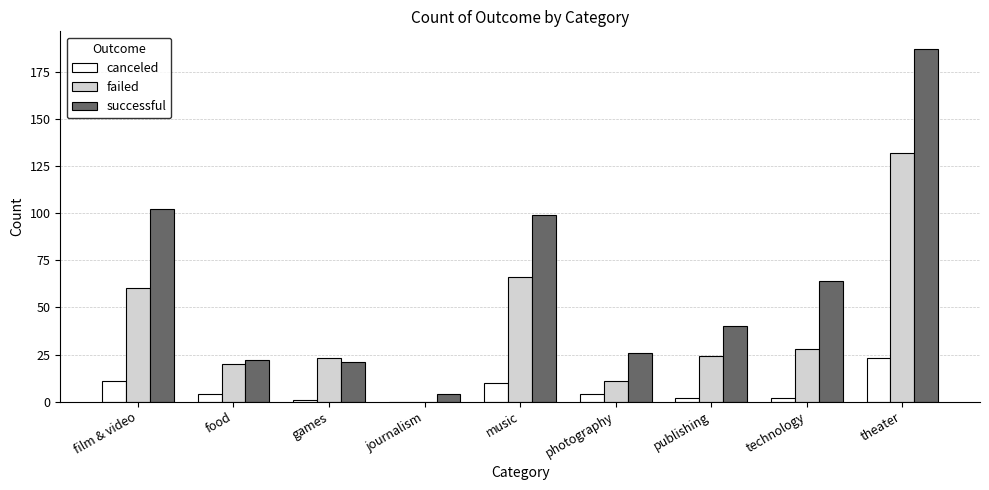

What is the sum of all canceled values?

57